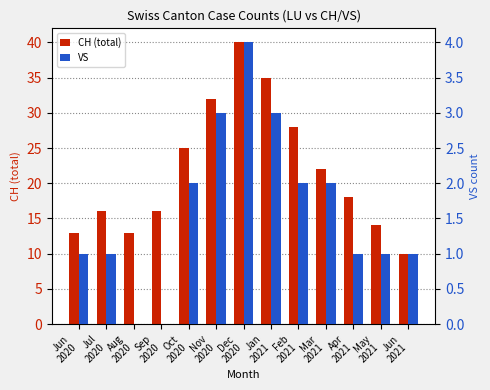

Reading right to left, list all the values displayed in this chart.

CH (total): 10	14	18	22	28	35	40	32	25	16	13	16	13
VS: 1	1	1	2	2	3	4	3	2	0	0	1	1